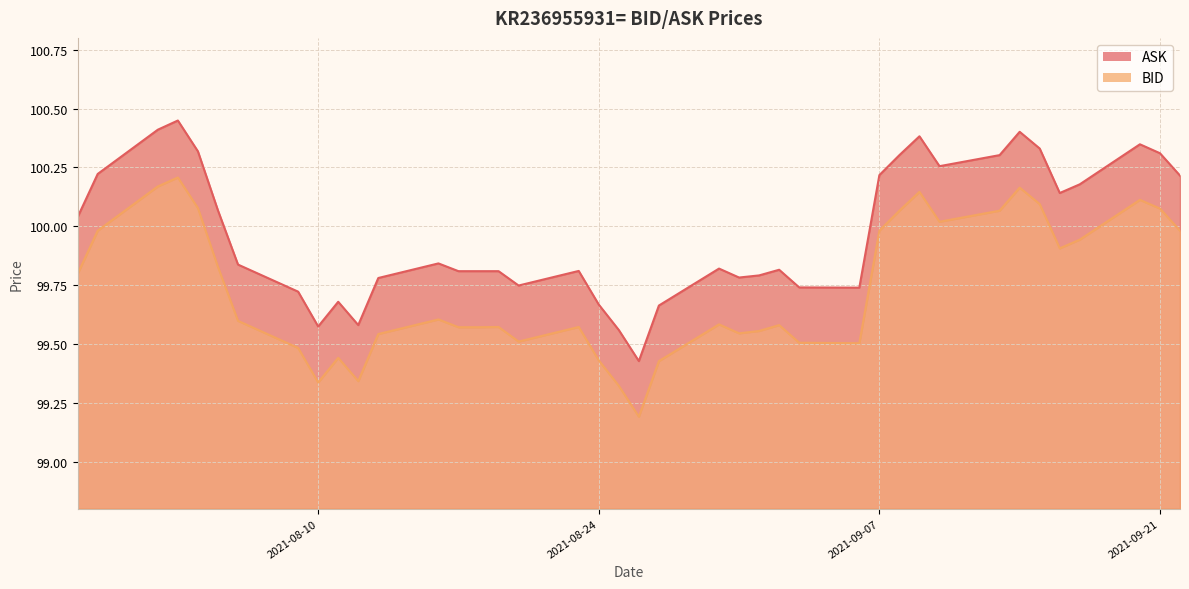

What is the spread (max minus min) of values at 2021-09-01?

0.2